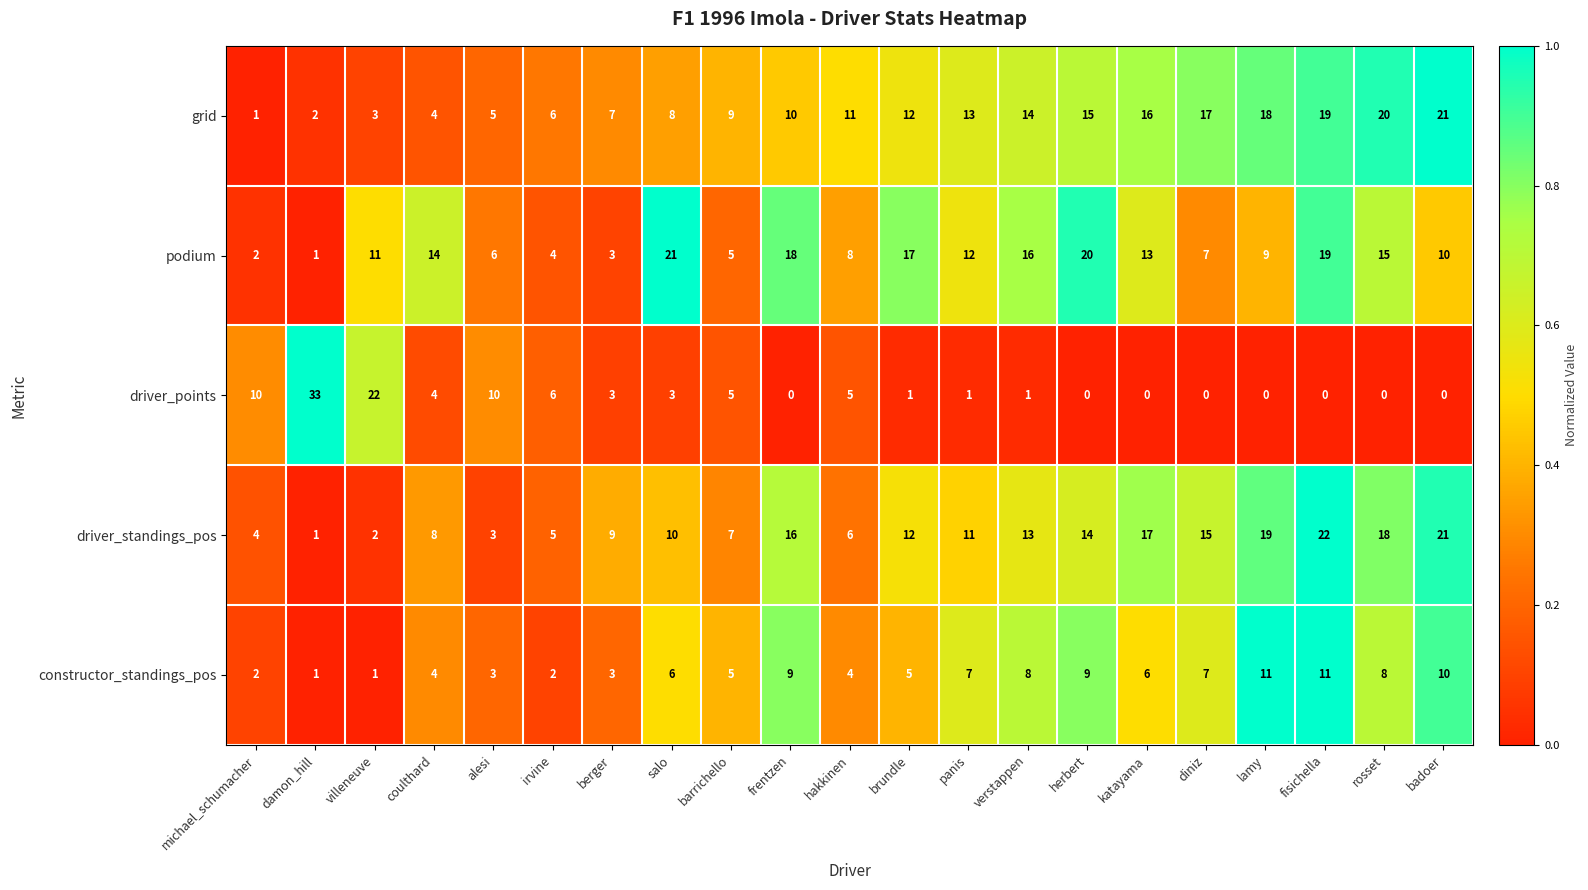

Which series has the largest total across all categories?

driver_standings_pos